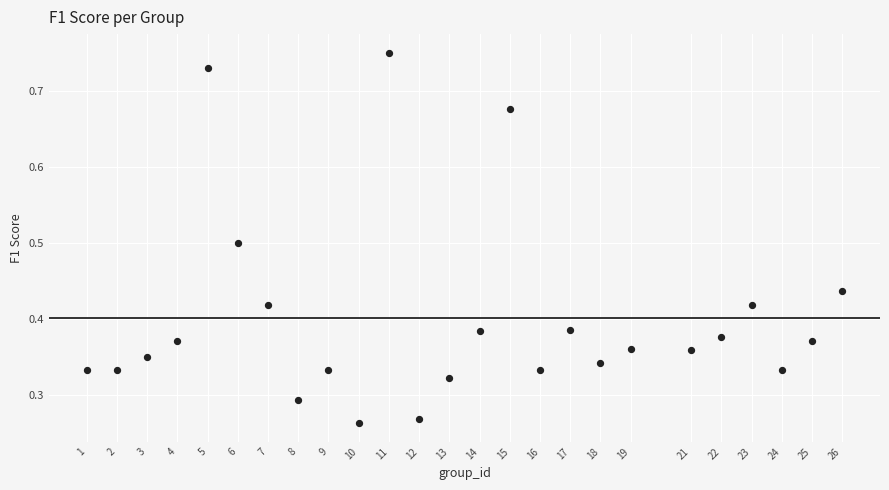

What is the range of Y values (max minus min)?

0.5